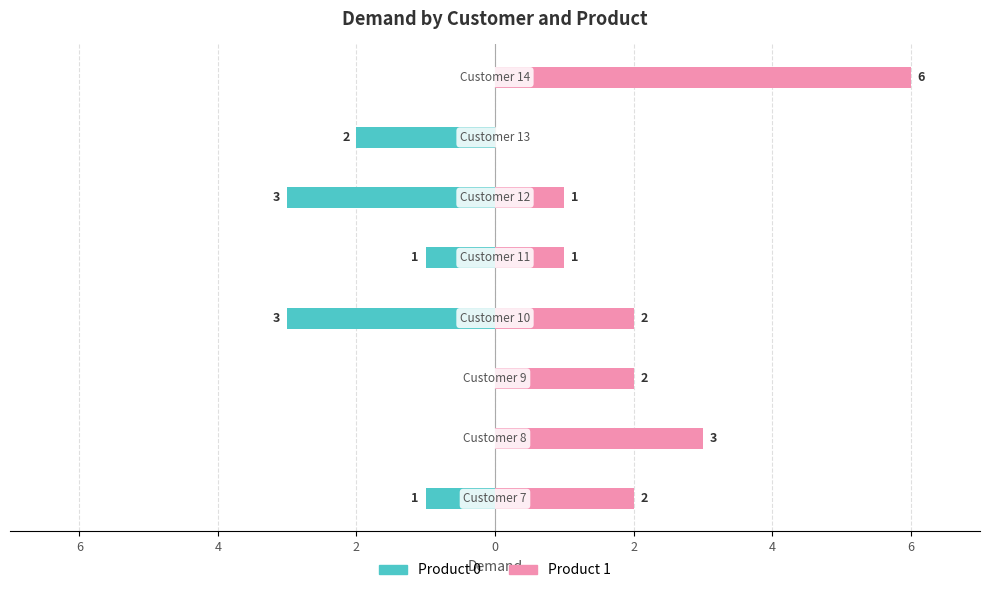

Reading left to right, list all the values displayed in this chart.

Product 0: -1	0	0	-3	-1	-3	-2	0
Product 1: 2	3	2	2	1	1	0	6